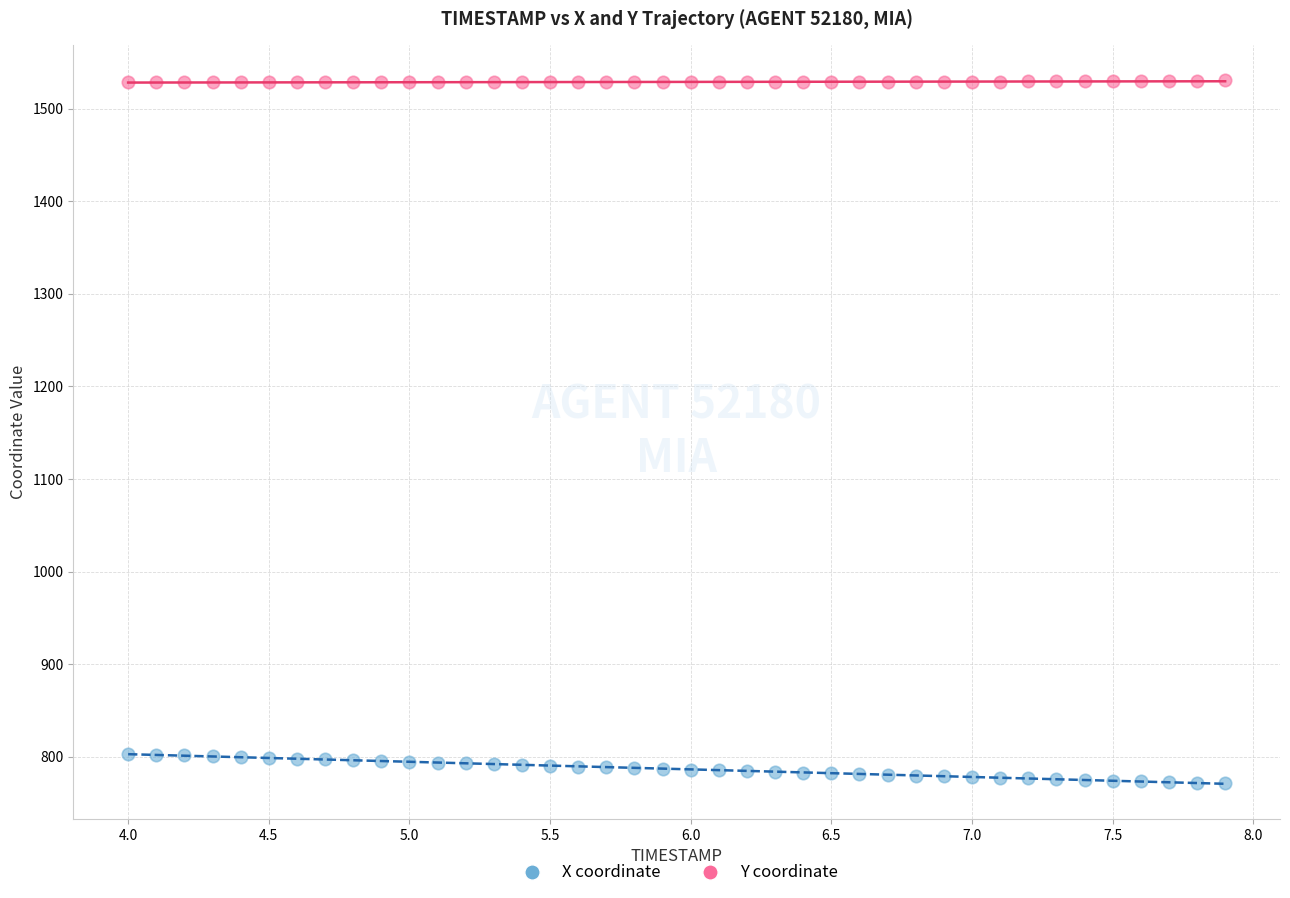

Which series has the widest spread of Y values?

X coordinate